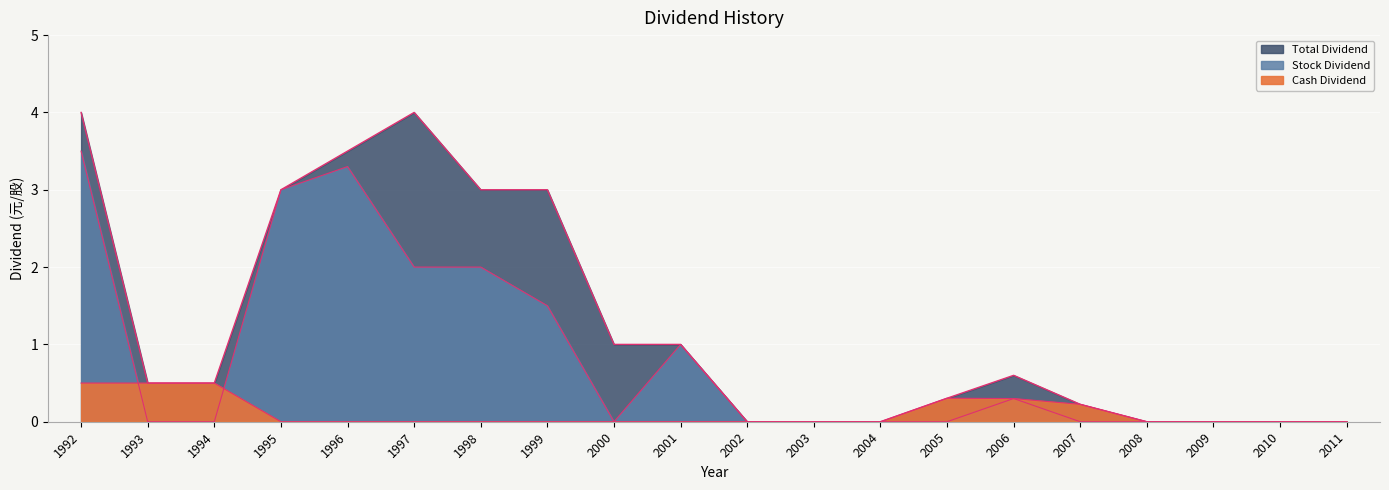

What is the difference between the maximum and minimum values in the Total Dividend series?

4.0